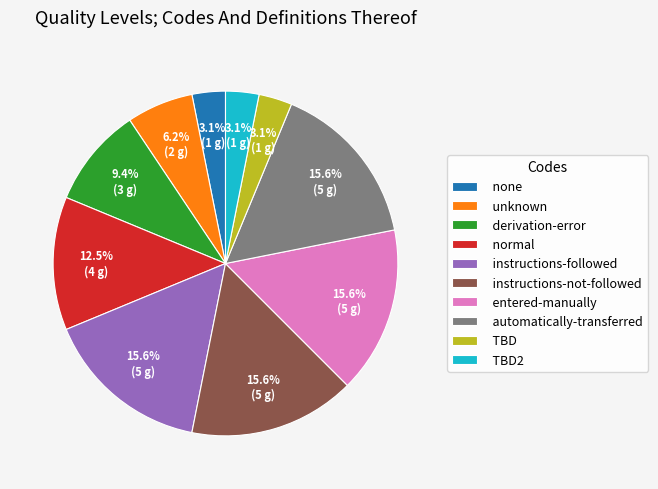

What portion of the pie excludes instructions-not-followed?

84.4%